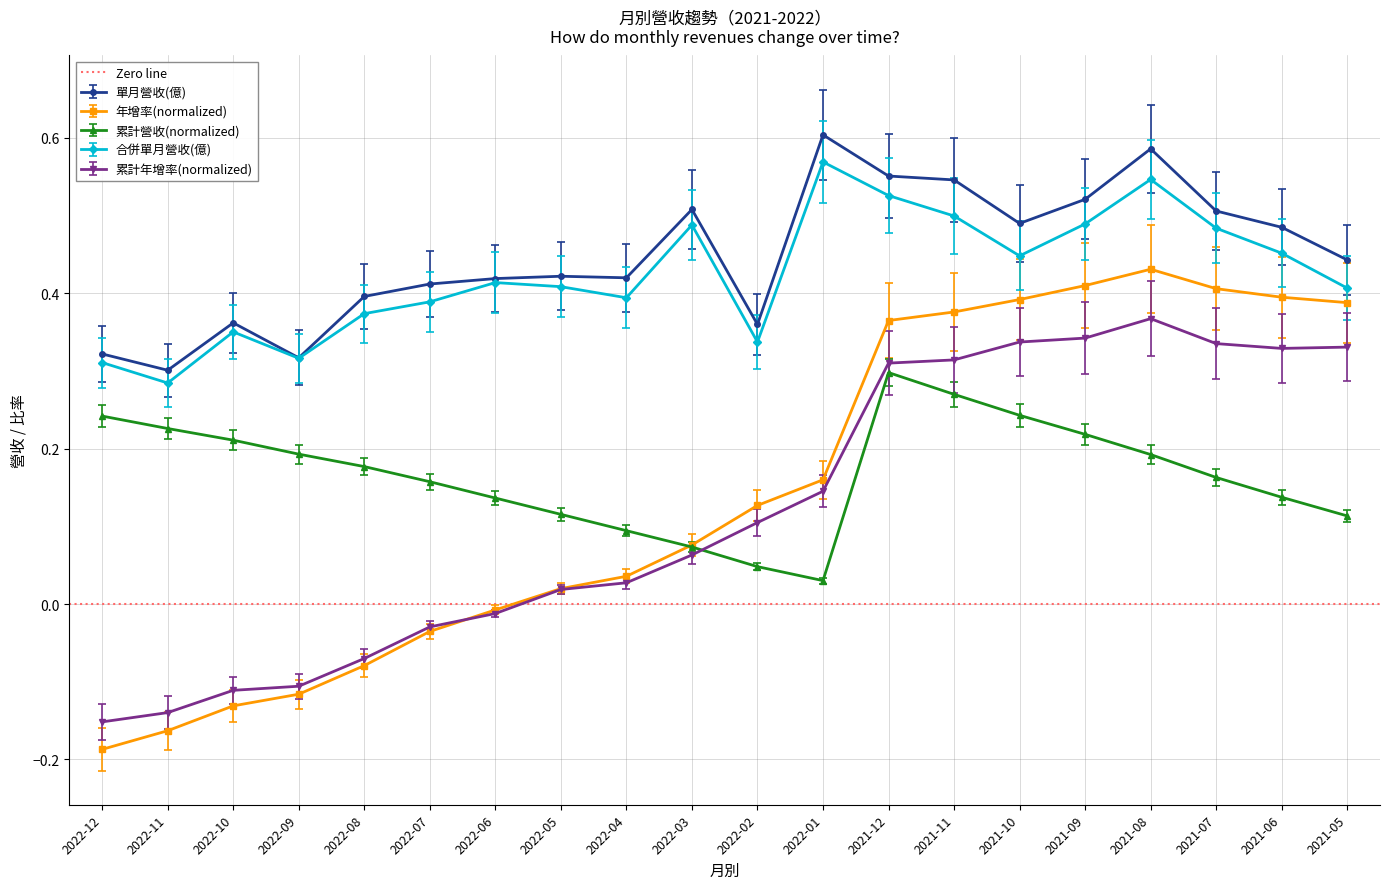

Which series has the largest total across all categories?

單月營收(億)